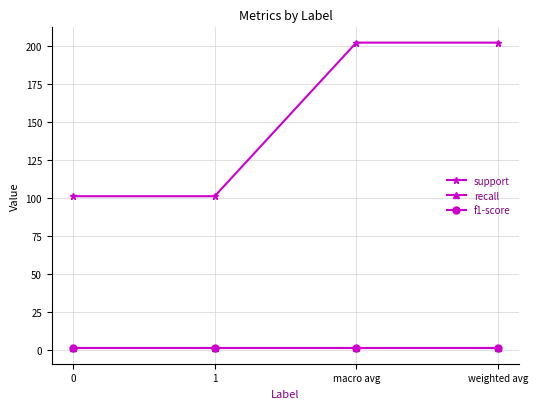

What is the average value of the recall series?

0.9